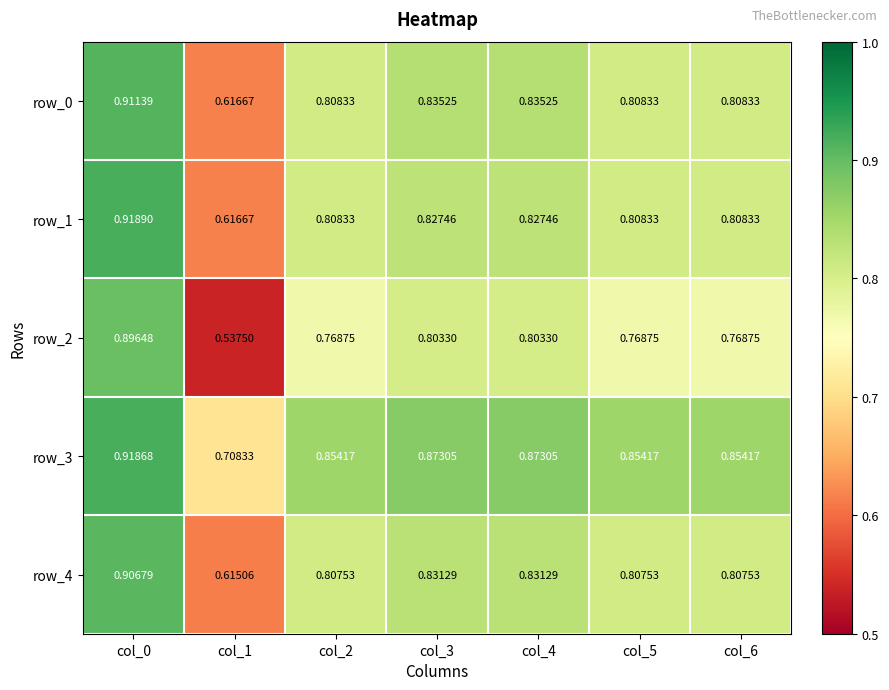

At which category is the sum across all series the highest?

col_0